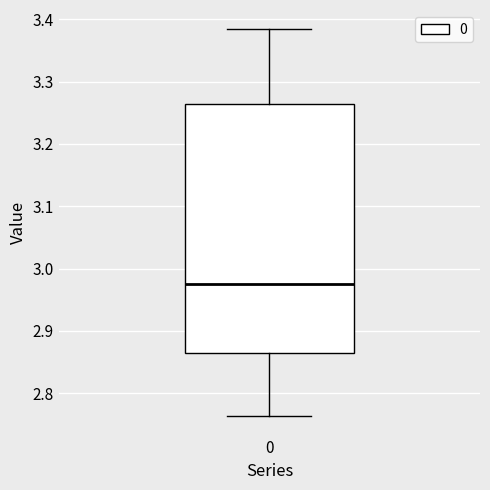

Read this box plot against the y-axis: the position of the median line, the range covered by the box, and the ends of both whiskers. The values are not printed on the chart, so give them approximately, as read against the axis.

median 2.98, box 2.86 to 3.26, whiskers 2.76 to 3.38